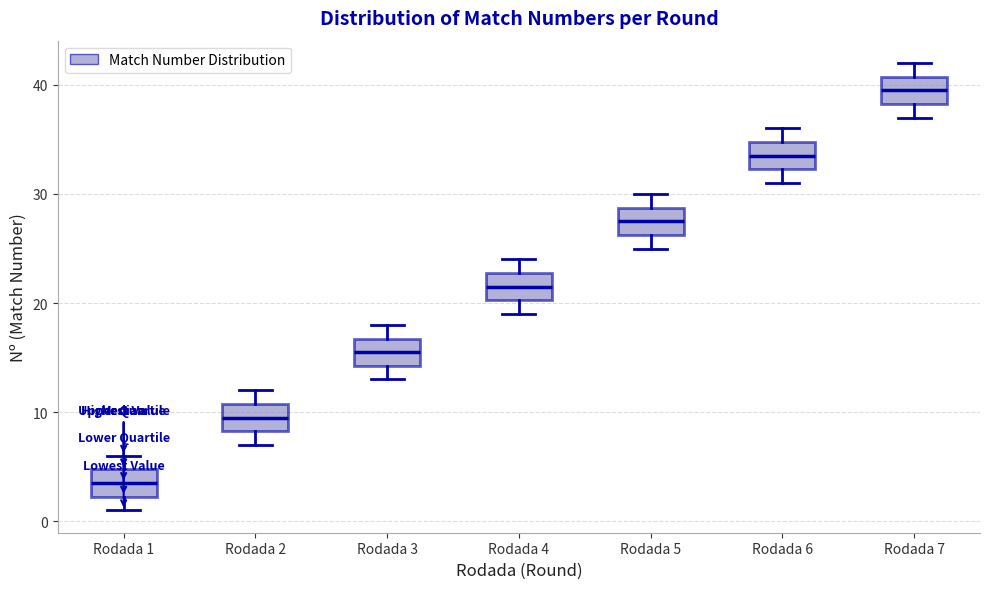

Where is the upper edge of the box for Rodada 3 on the y-axis? The values are not printed on the chart, so give them approximately, as read against the axis.

17